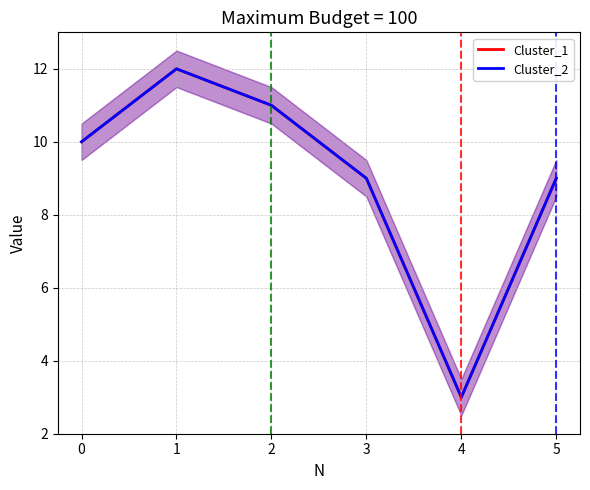

What is the sum of all Cluster_2 values?

54